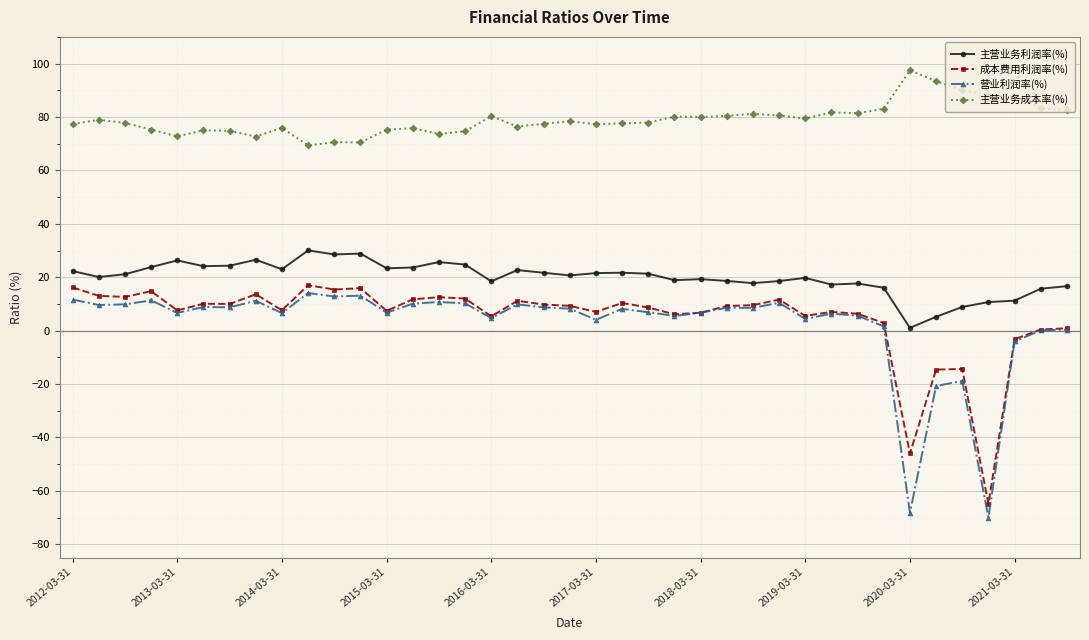

What are all the series names shown in the legend?

主营业务利润率(%), 成本费用利润率(%), 营业利润率(%), 主营业务成本率(%)